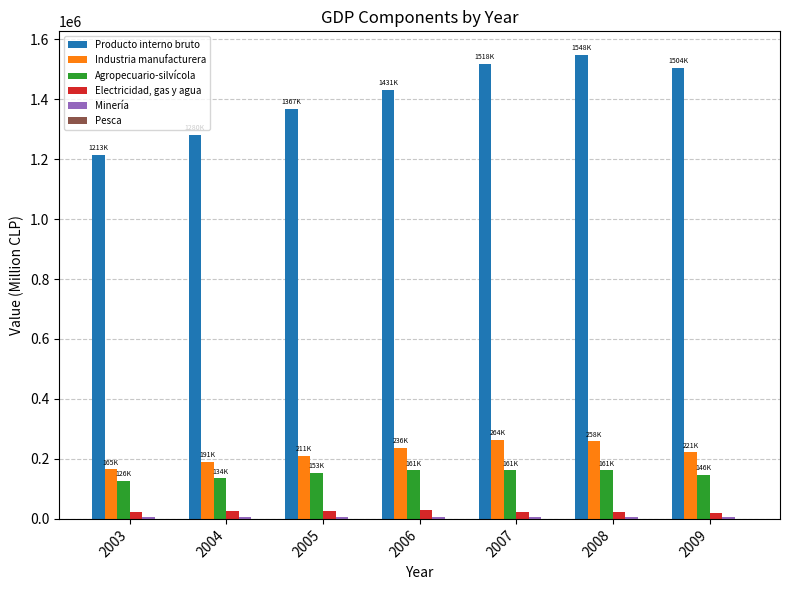

Which series has the largest range (max minus min)?

Producto interno bruto